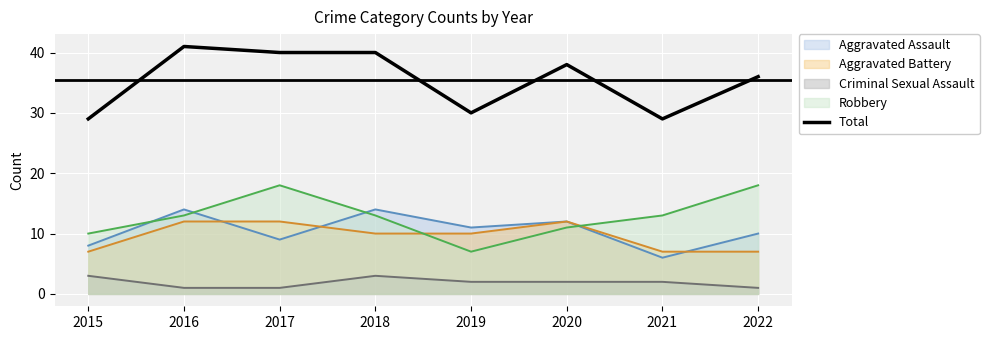

What is the greatest value displayed?

41